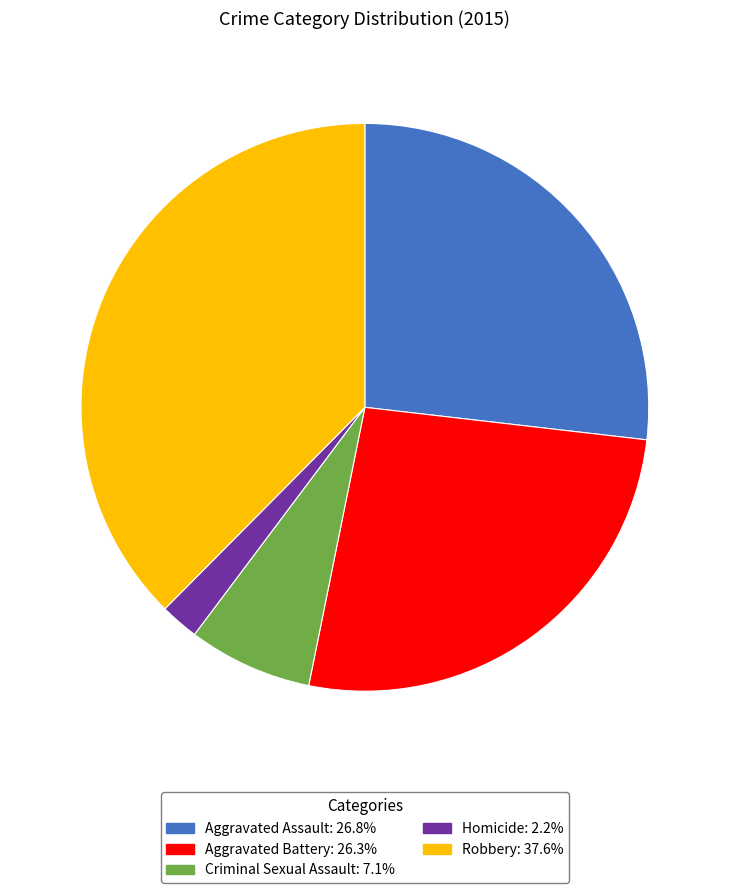

Is there a majority slice in this chart?

No